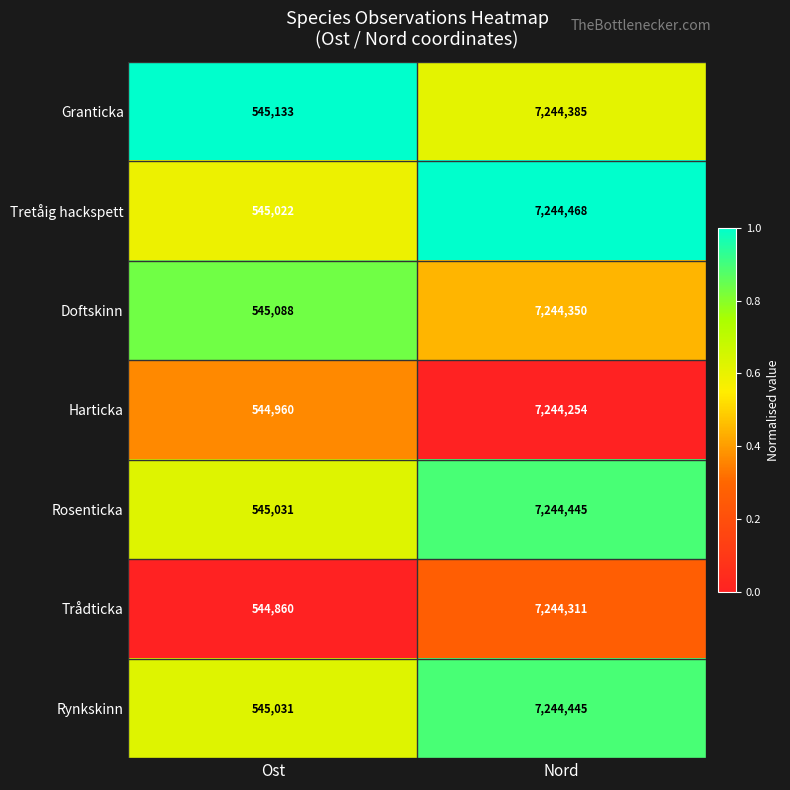

The value of Harticka at Nord is 7244254. True or false?

True